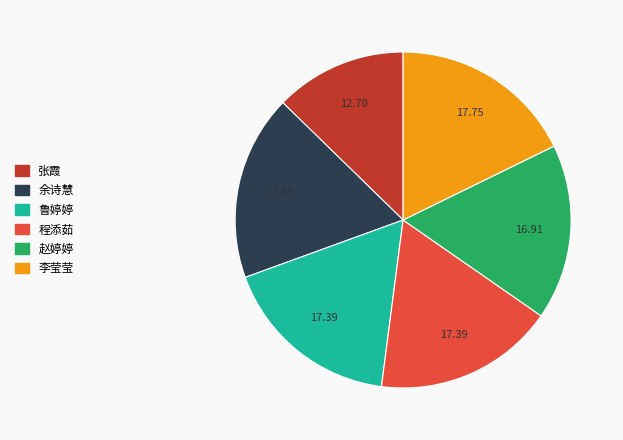

How many slices are in this pie chart?

6